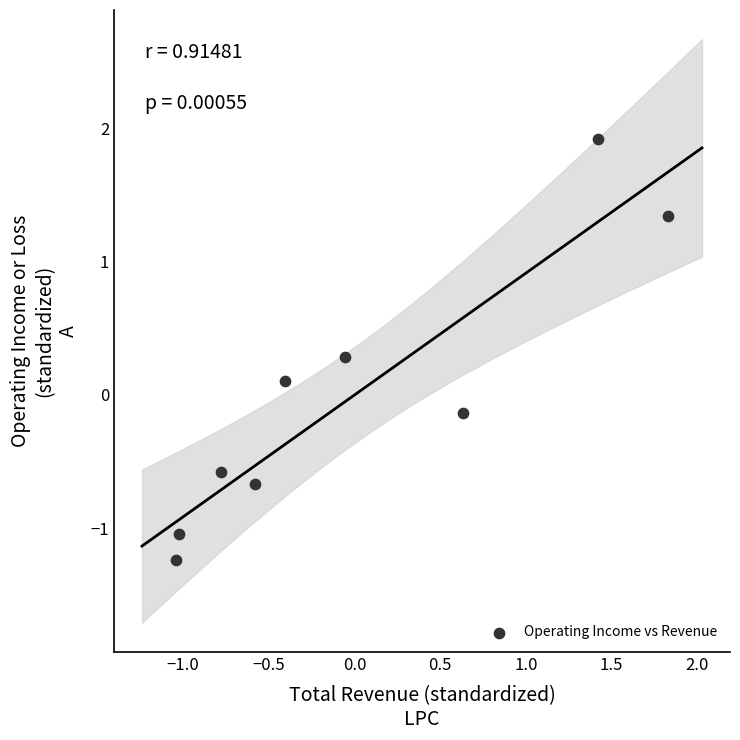

What is the range of Y values (max minus min)?

3.2